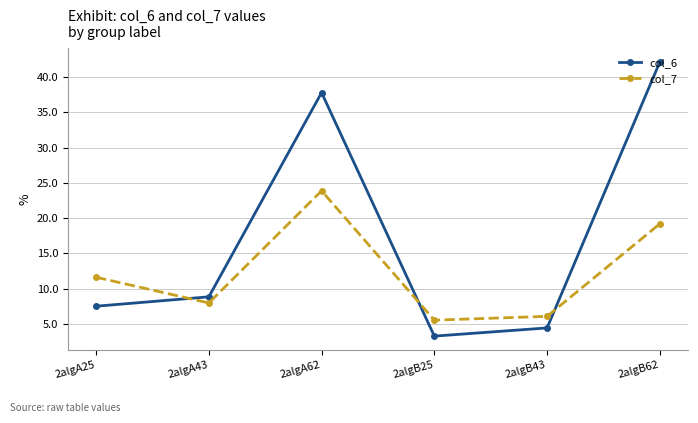

Does the chart have visible grid lines?

Yes